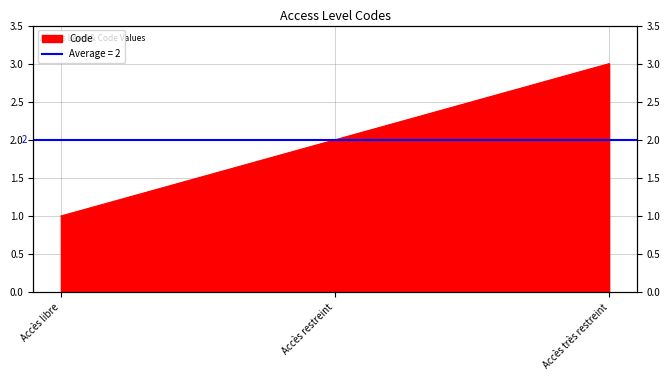

Between Accès libre and Accès restreint, which is larger?

Accès restreint